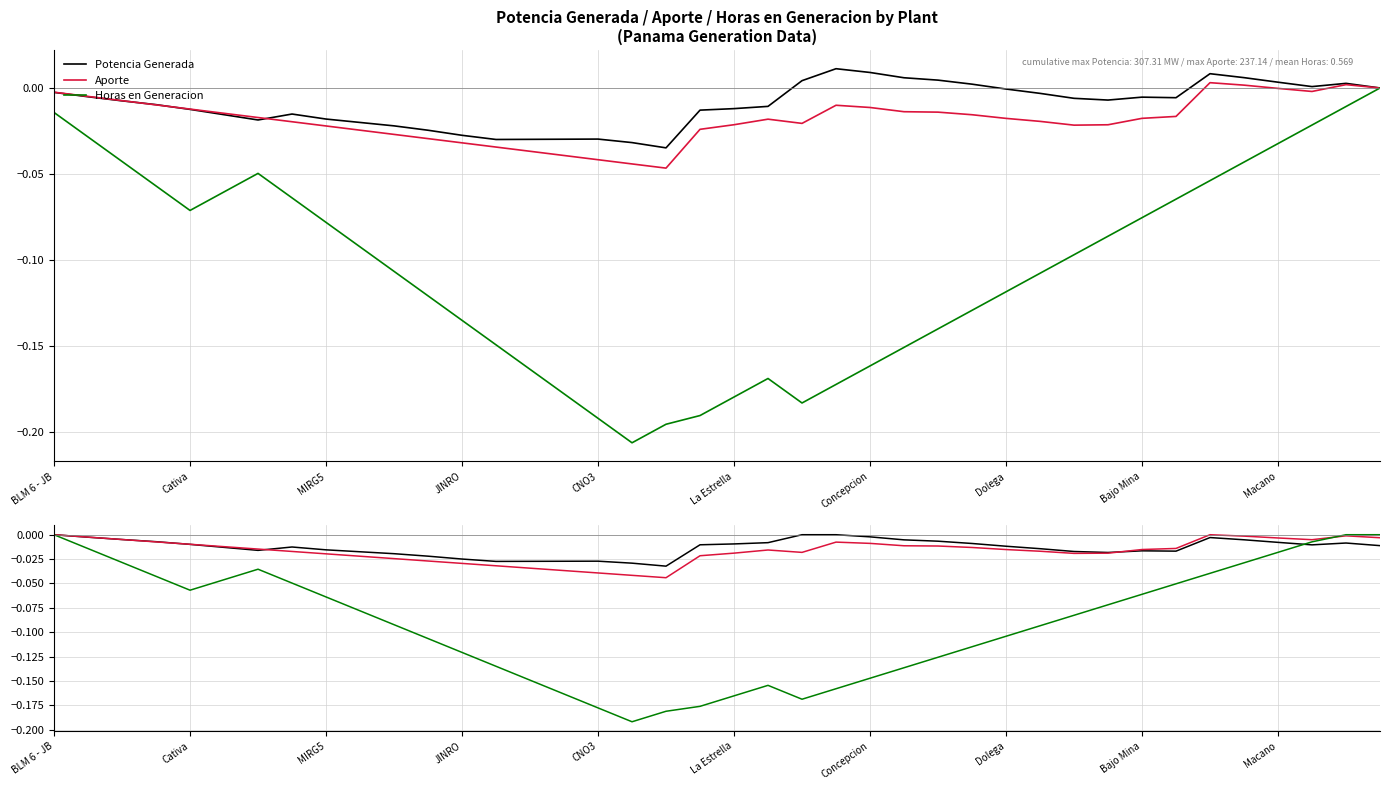

Is this an area chart (filled region under the line)?

No